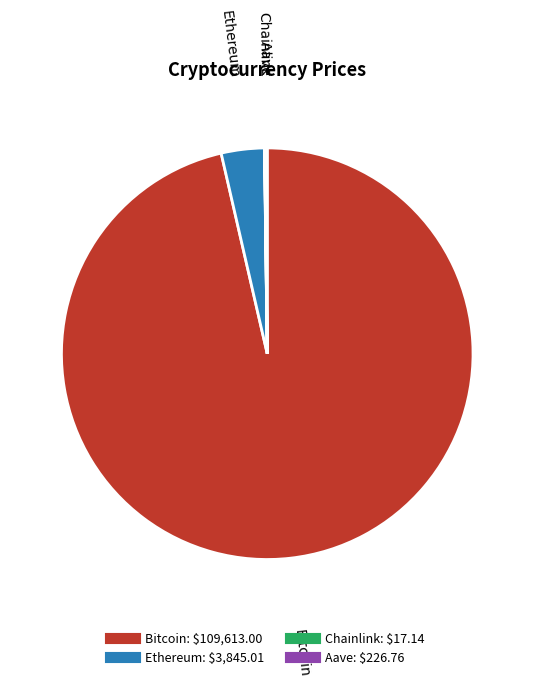

True or false: Bitcoin accounts for 96% of the total.

True